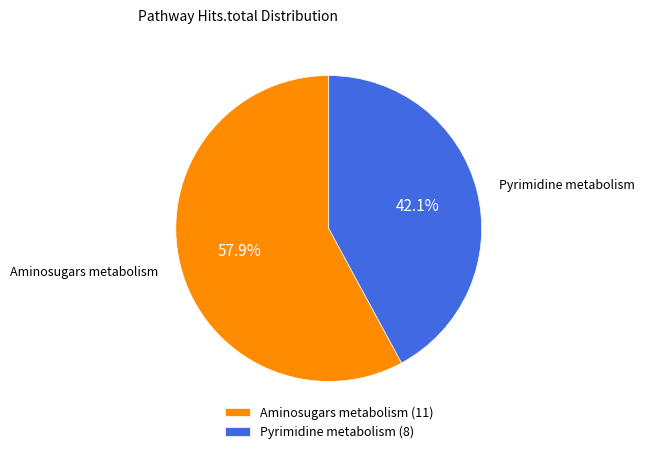

To the nearest percent, what is the difference between the largest and smallest slice percentages?

16%